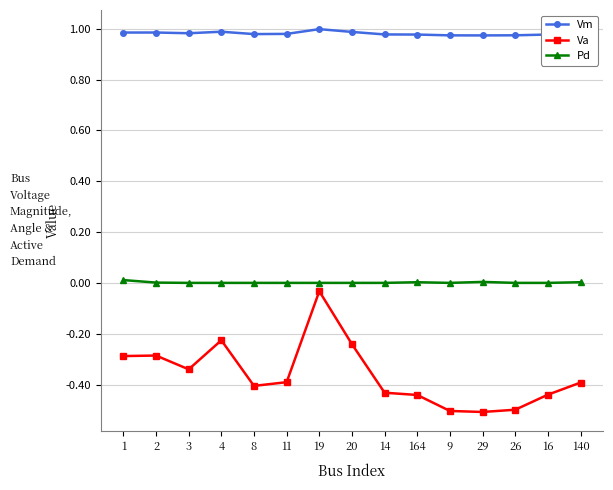

Does the chart display data point markers on the line(s)?

Yes